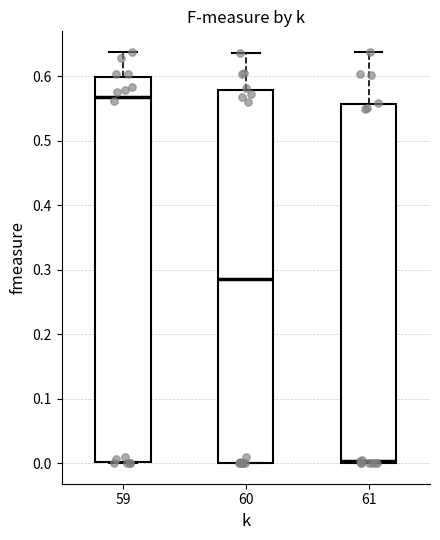

Reading left to right, transcribe this box plot: for each box, give where its median line is, the range the box spans, and where its two whiskers end, as read against the y-axis. The values are not printed on the chart, so give them approximately, as read against the axis.

59: median 0.57, box 0.00 to 0.60, whiskers 0.00 to 0.64
60: median 0.28, box 0.00 to 0.58, whiskers 0.00 to 0.64
61: median 0.00 (just above the box's lower edge), box 0.00 to 0.56, whiskers 0.00 to 0.64